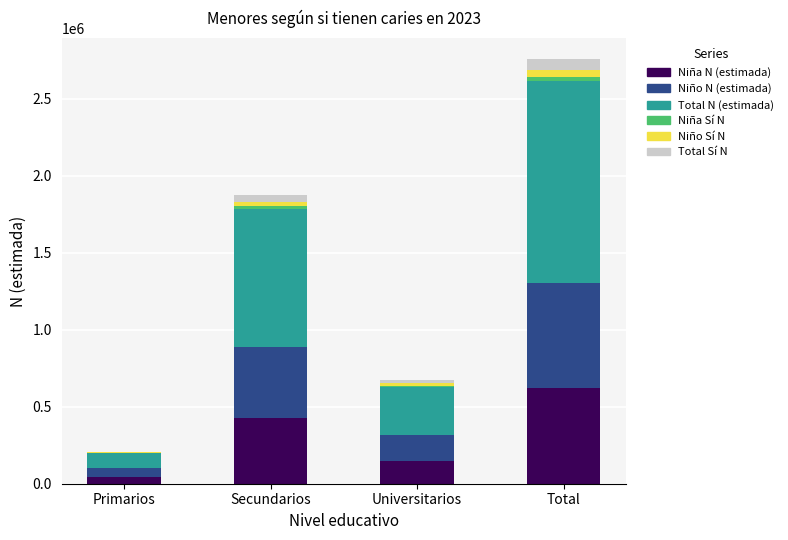

At which category is the sum across all series the highest?

Total